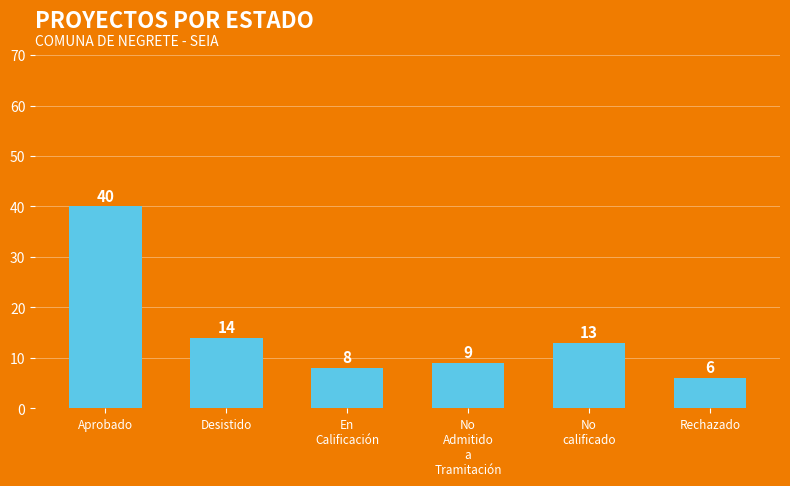

What is the sum of the values at No
calificado and En
Calificación?

21